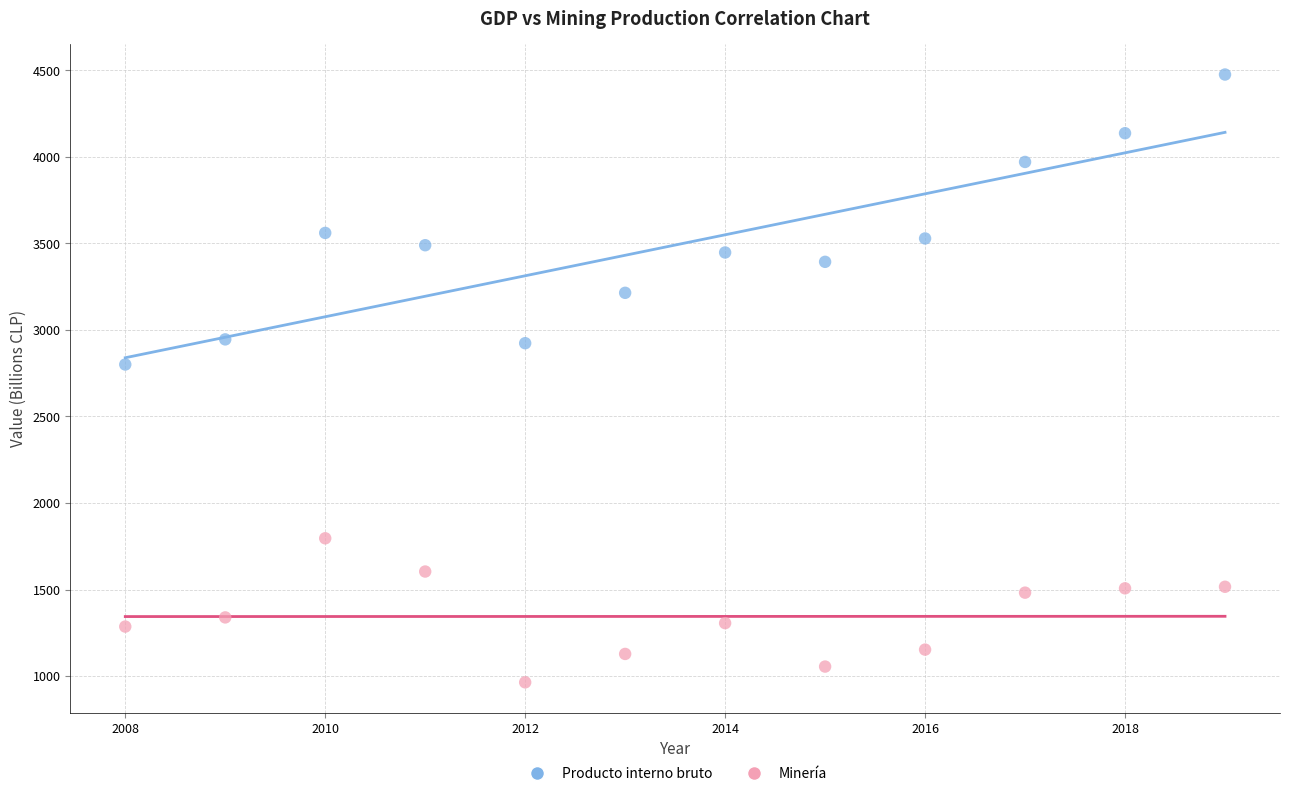

What are all the series names shown in the legend?

Producto interno bruto, Minería